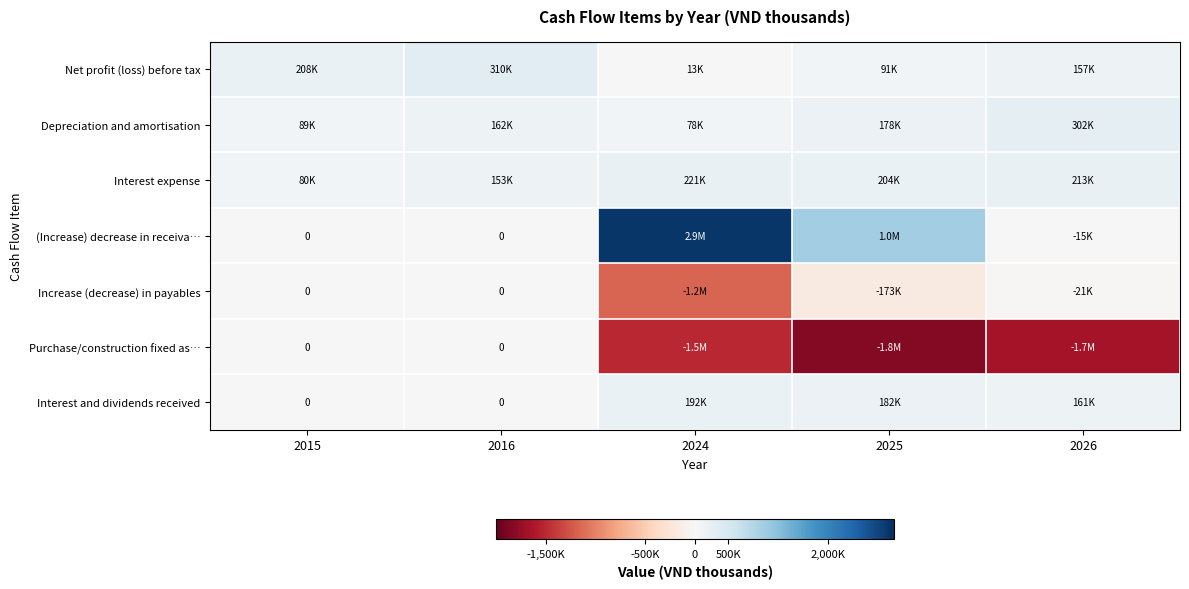

The value of (Increase) decrease in receiva… at 2024 is 2908915.8. True or false?

True